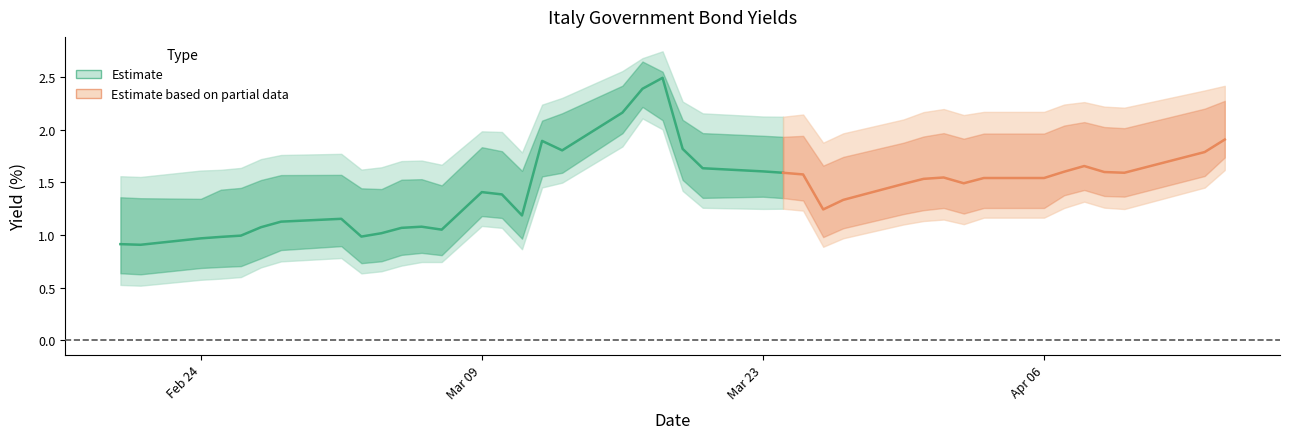

True or false: Italy 7Y and Italy 9Y intersect in this chart.

False